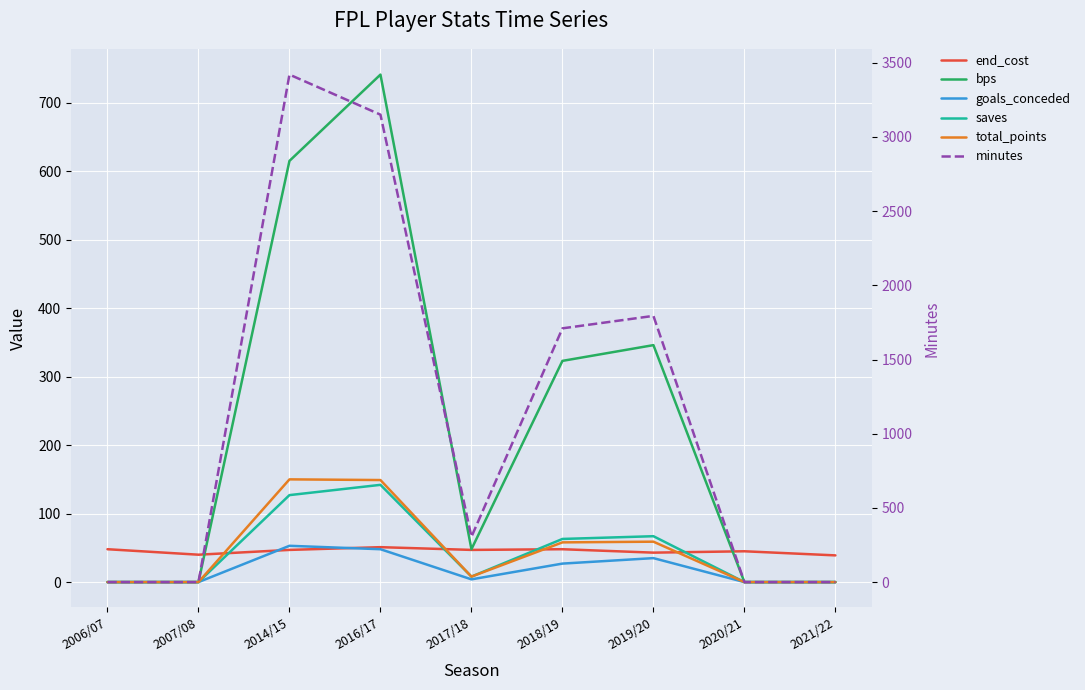

The end_cost series shows 83 at 2006/07. True or false?

False